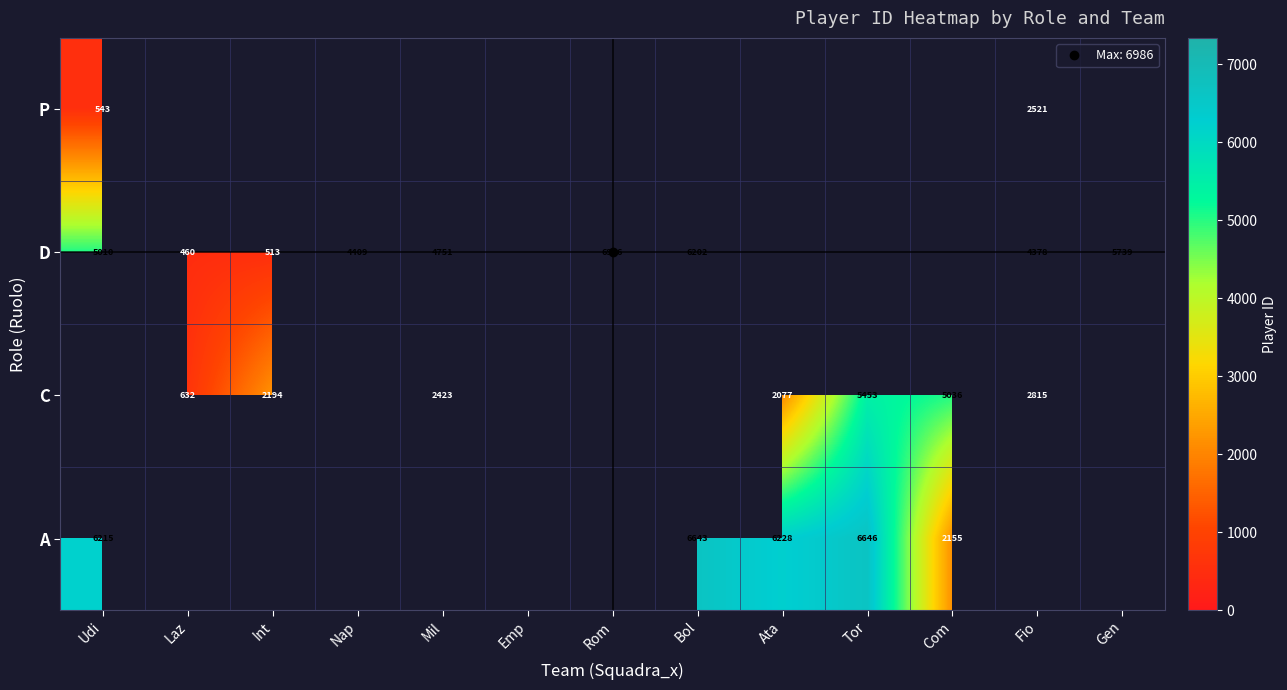

What is the smallest value displayed?

460.0